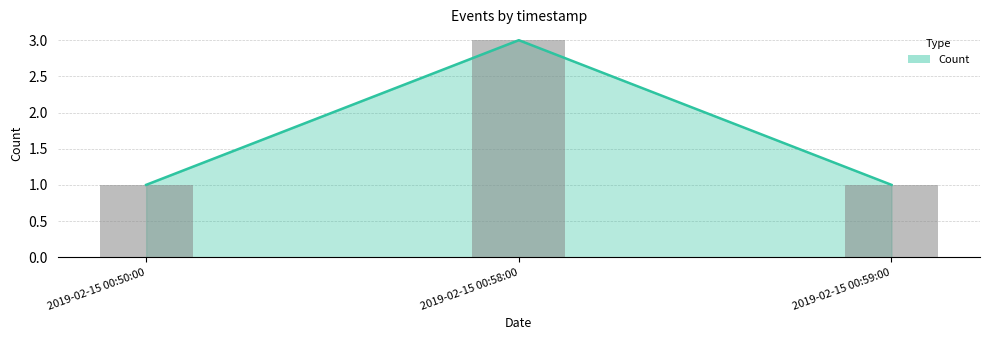

True or false: the data shows 3 at 2019-02-15 00:58:00.

True